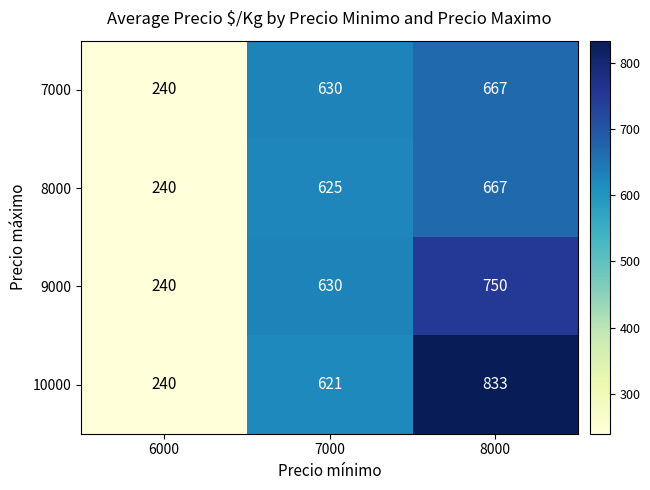

Which series changed the most between 7000 and 8000?

10000